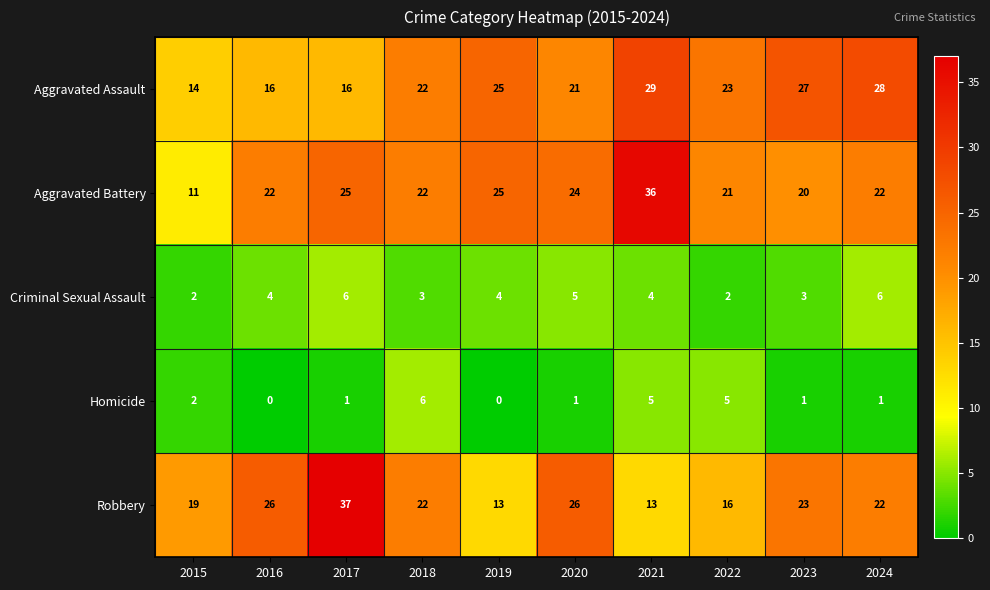

Is it true that Homicide equals 2 at 2015?

True